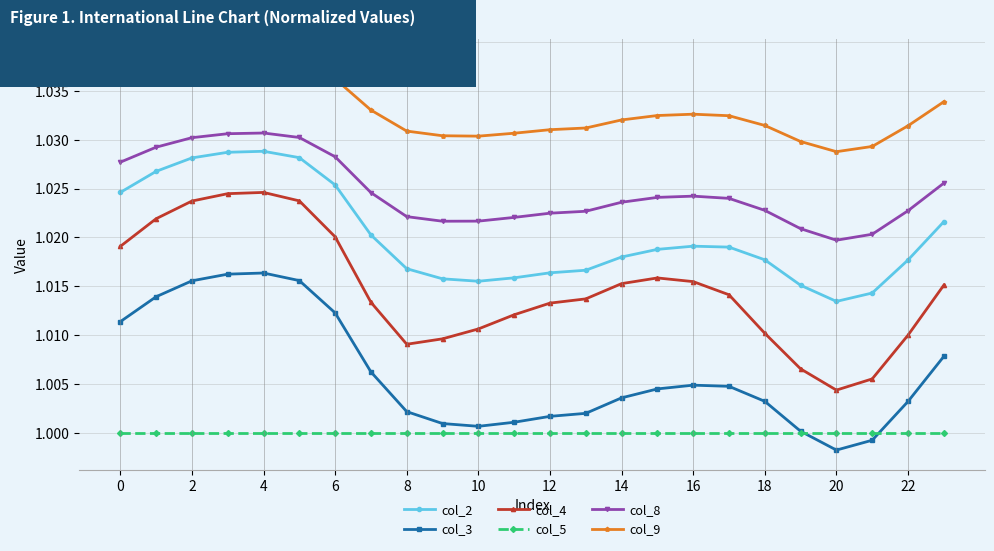

Which series has the largest total across all categories?

col_9